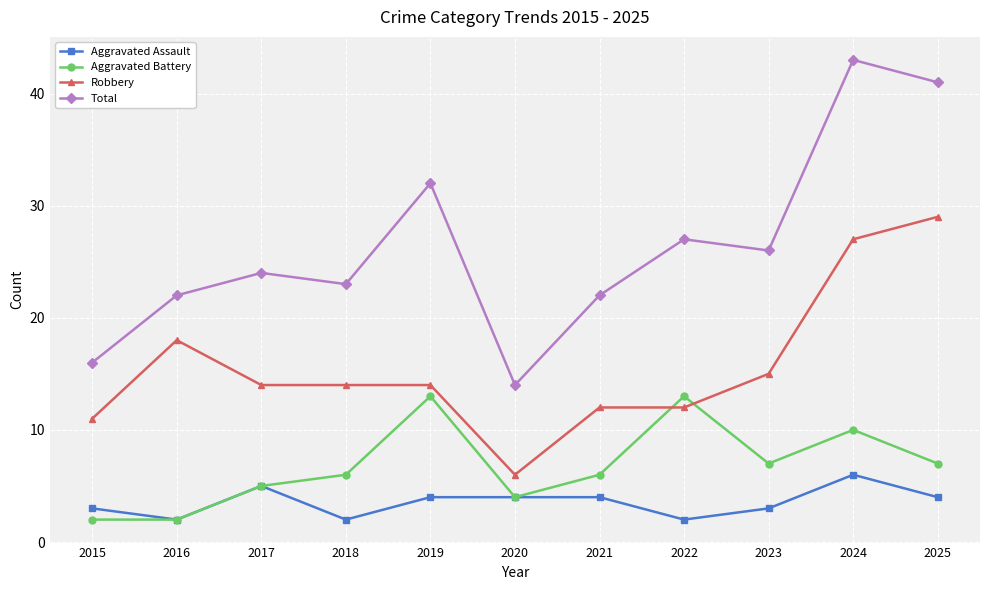

How many lines are shown in the chart?

4